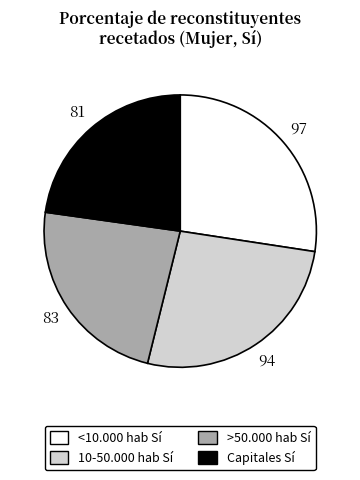

Is there any slice that represents more than half of the pie?

No